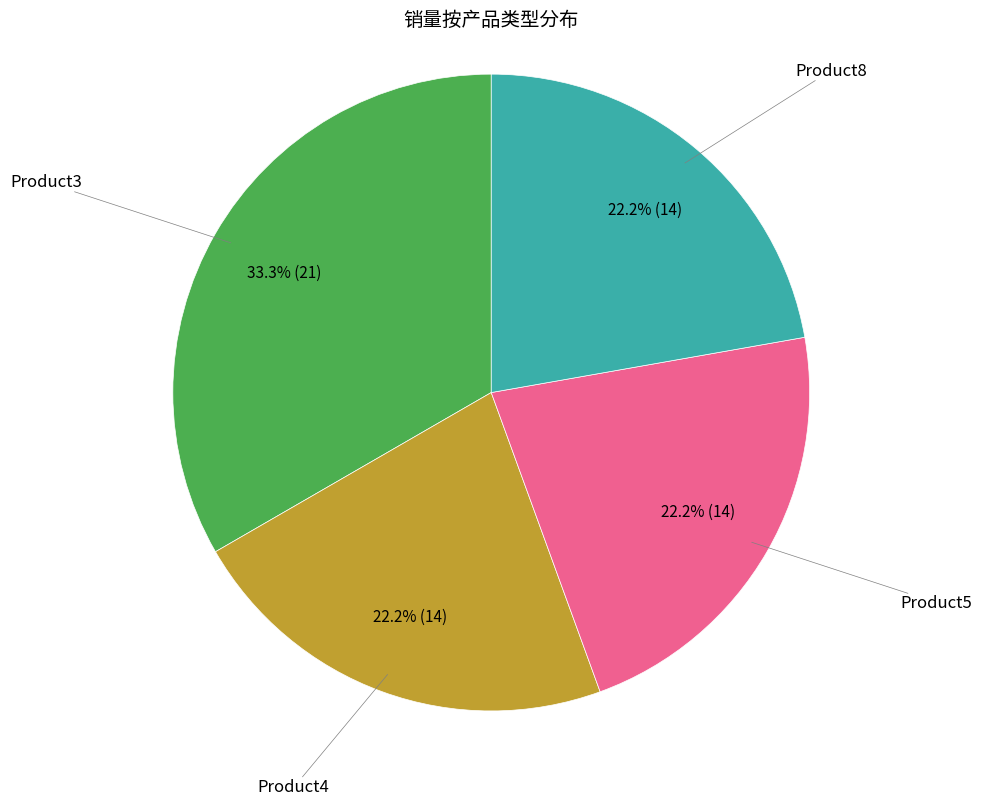

Does any single category account for the majority?

No